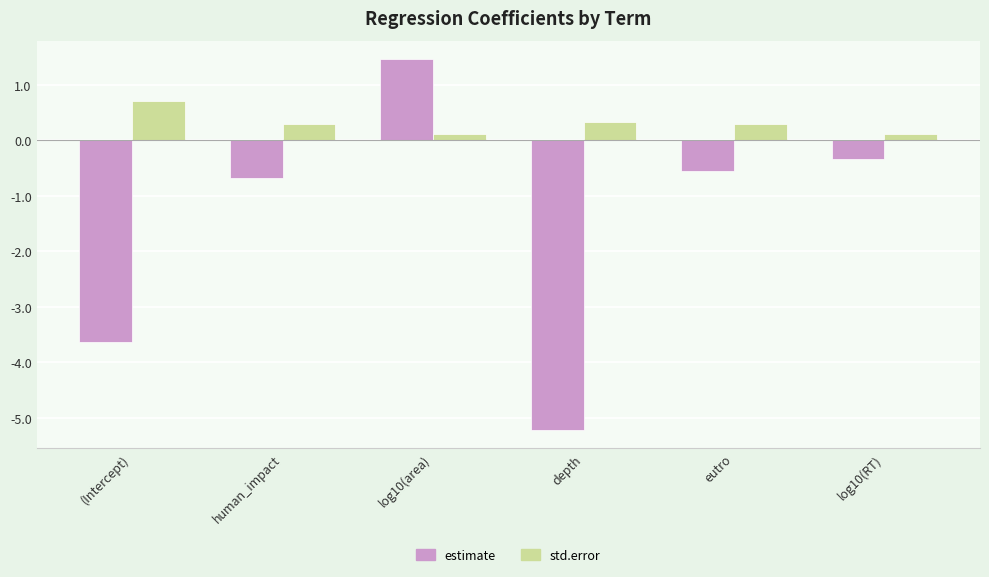

Reading left to right, extract all data points from this chart.

estimate: (Intercept)=-3.6	human_impact=-0.7	log10(area)=1.5	depth=-5.2	eutro=-0.6	log10(RT)=-0.3
std.error: (Intercept)=0.7	human_impact=0.3	log10(area)=0.1	depth=0.3	eutro=0.3	log10(RT)=0.1